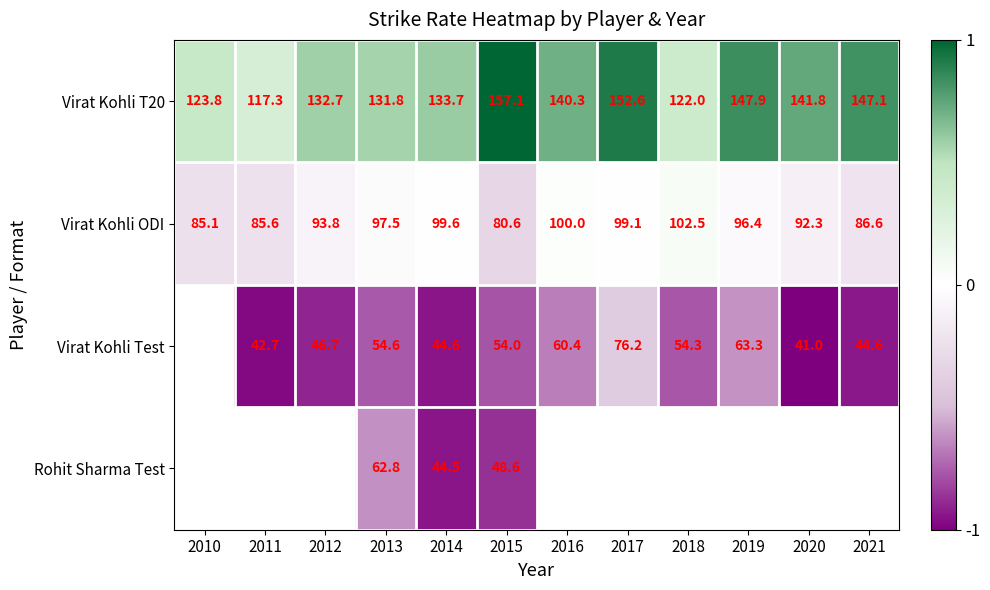

What is the greatest value displayed?

1.0